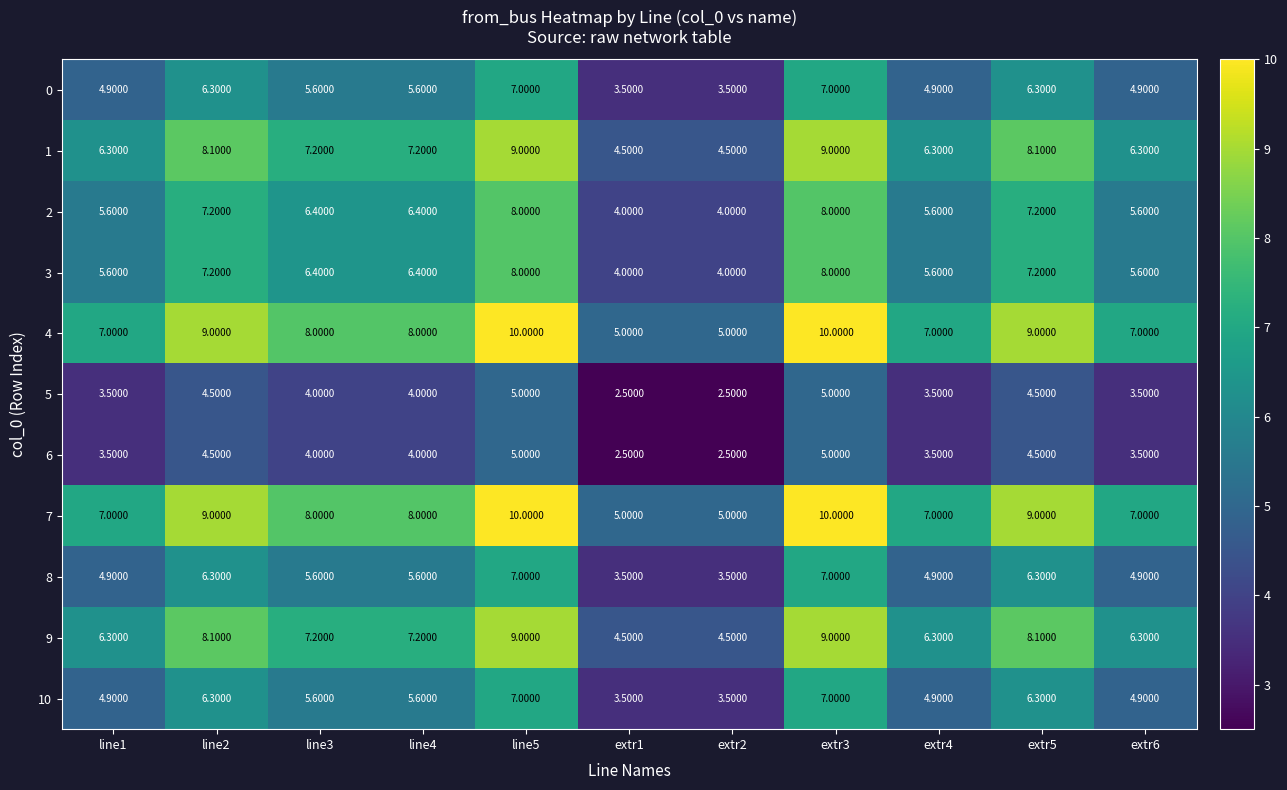

What is the average value of the 6 series?

3.9